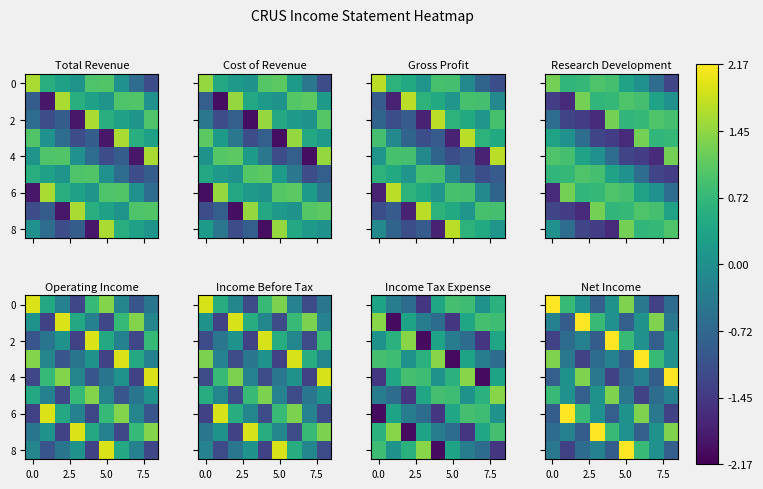

How many series are shown in this chart?

9